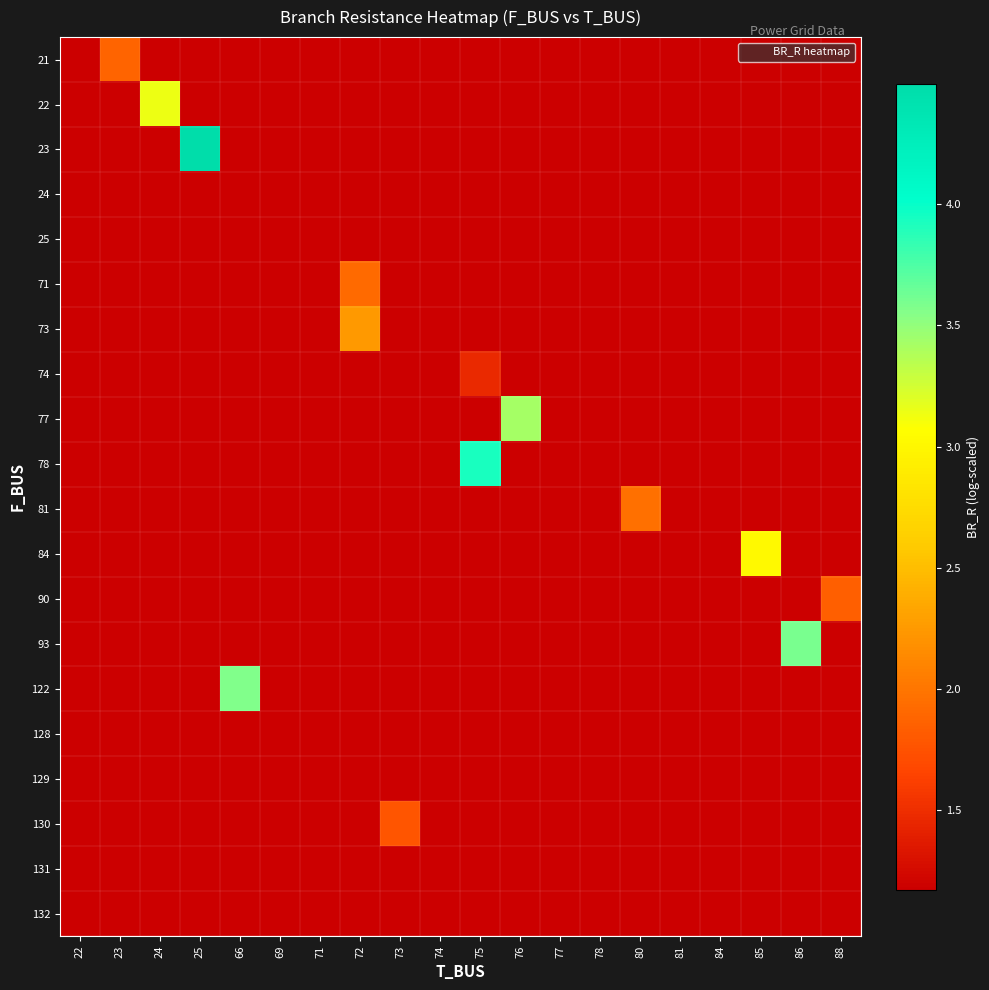

How many series are shown in this chart?

20